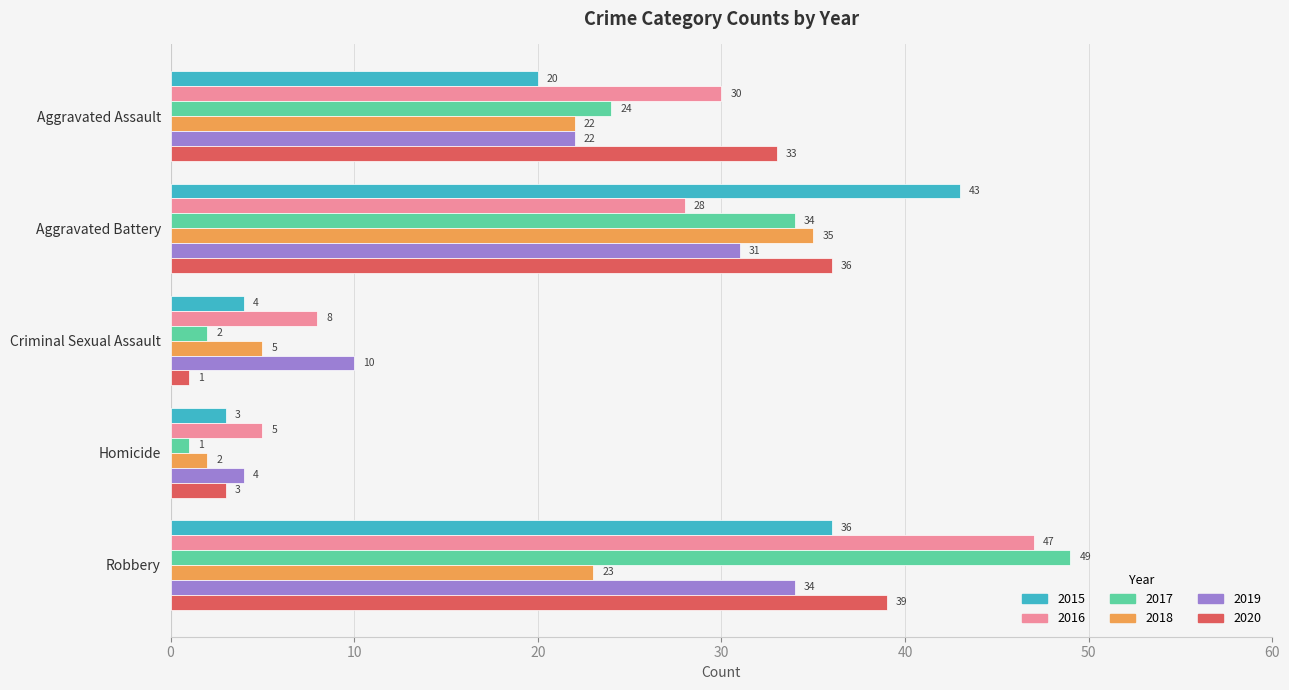

Is the value of 2015 at Aggravated Assault greater than the value of 2020 at Aggravated Assault?

No